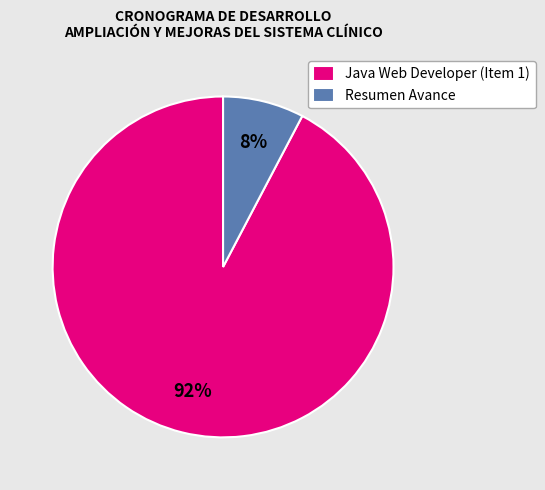

Combined, do Resumen Avance and Java Web Developer (Item 1) account for over 50%?

Yes